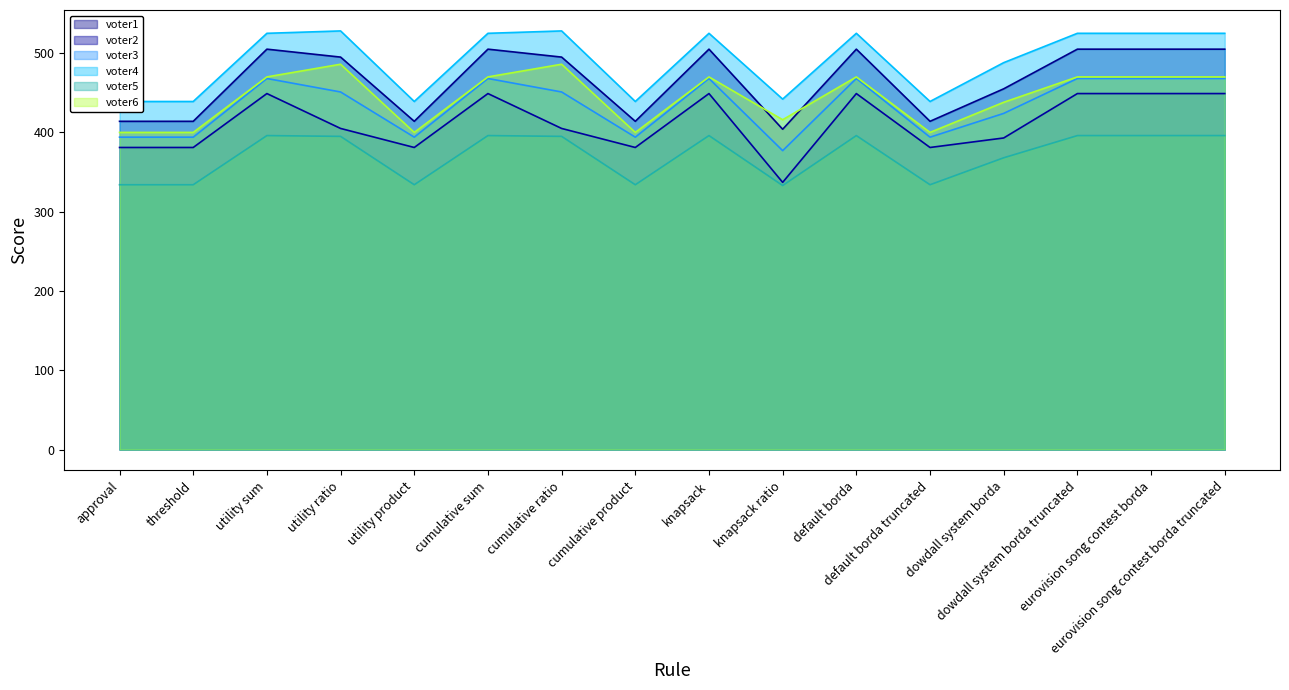

Reading right to left, extract all data points from this chart.

voter1: 505	505	505	455	414	505	404	505	414	495	505	414	495	505	414	414
voter2: 449	449	449	393	381	449	337	449	381	405	449	381	405	449	381	381
voter3: 468	468	468	424	394	468	377	468	394	451	468	394	451	468	394	394
voter4: 525	525	525	488	439	525	442	525	439	528	525	439	528	525	439	439
voter5: 396	396	396	368	334	396	333	396	334	395	396	334	395	396	334	334
voter6: 470	470	470	438	400	470	416	470	400	486	470	400	486	470	400	400